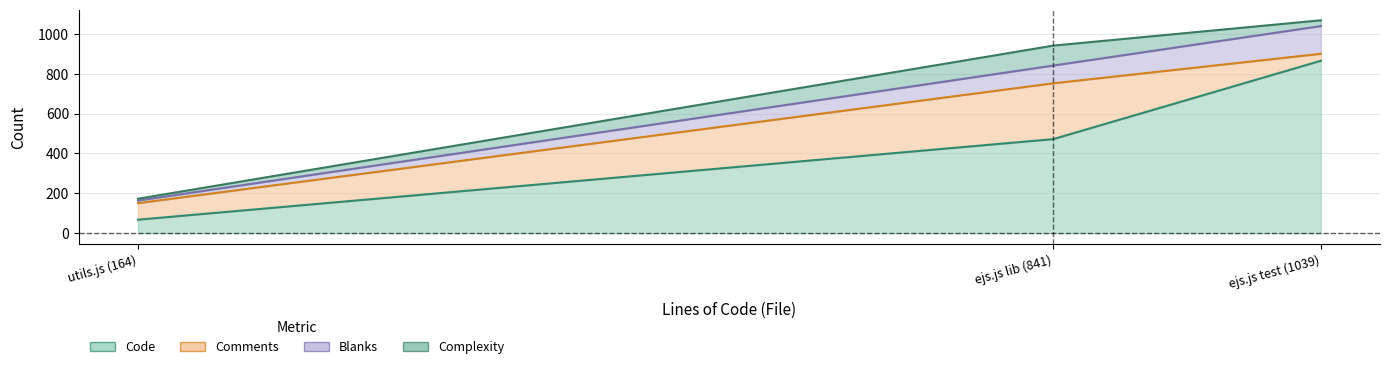

Between ejs.js test (1039) and ejs.js lib (841), which series saw the biggest shift?

Code